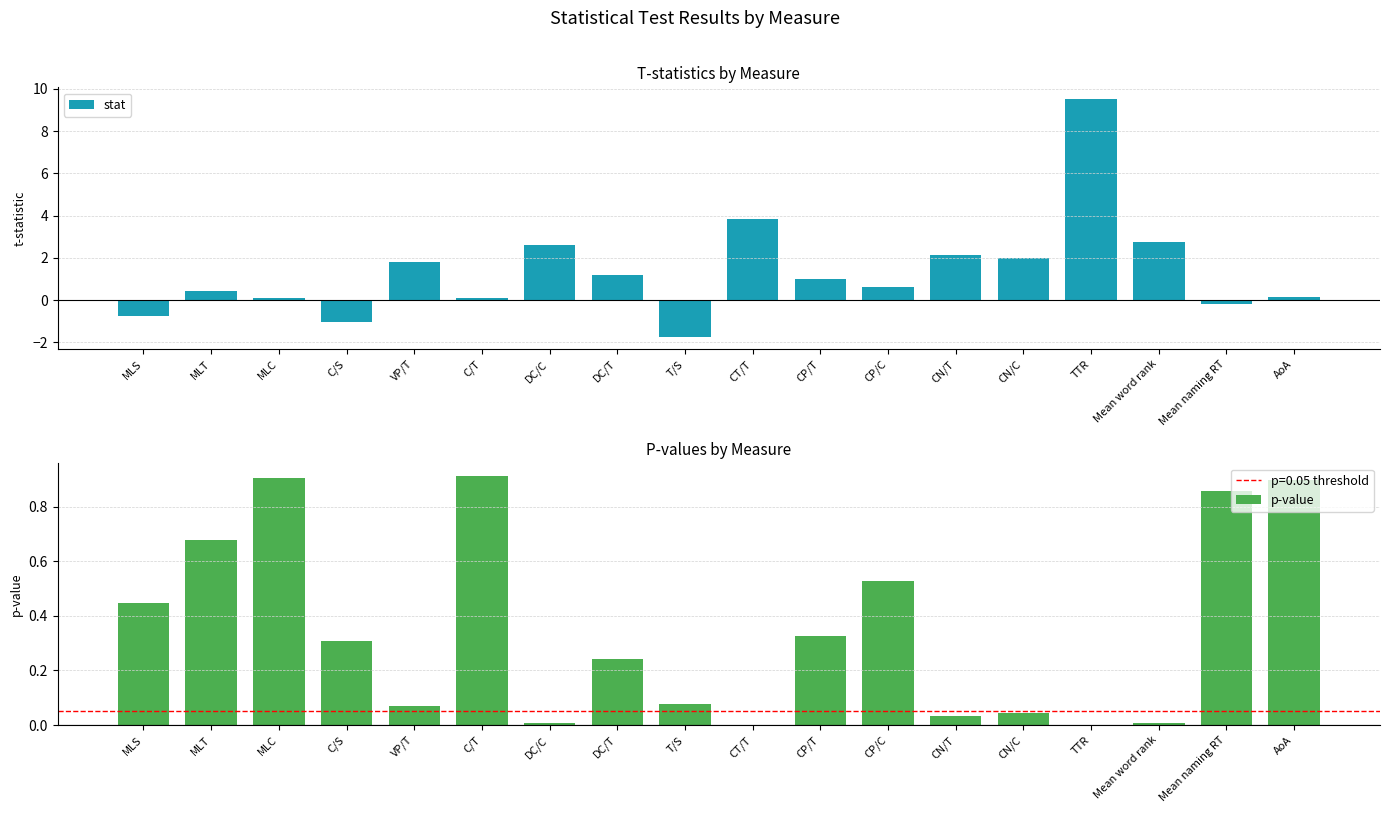

Does the chart contain stacked bars?

No